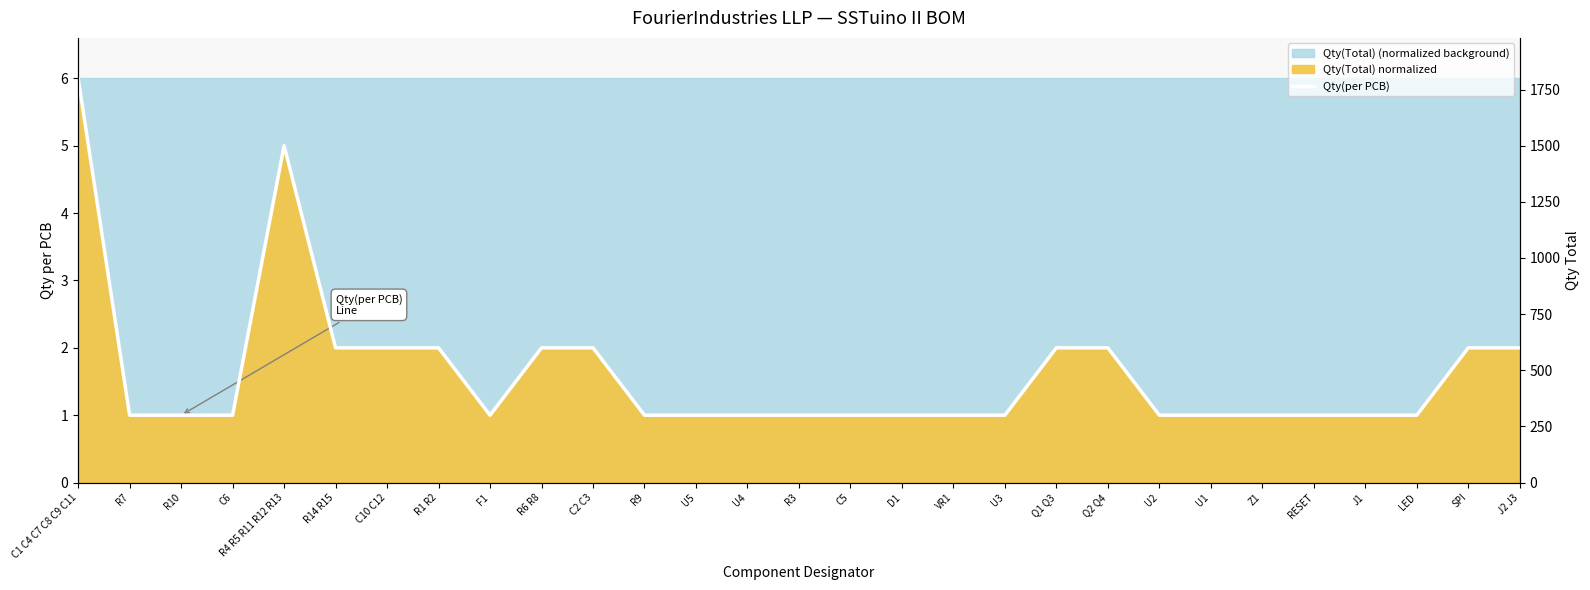

True or false: the data shows 2 at VR1.

False